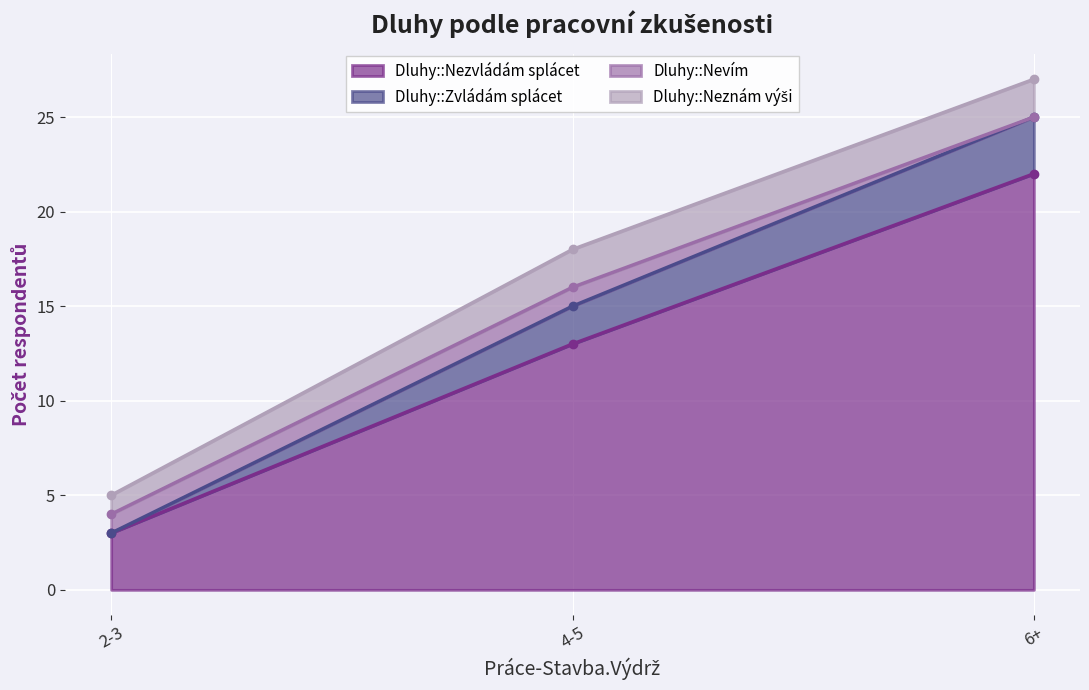

Which category has the highest value in the Dluhy::Nezvládám splácet series?

6+